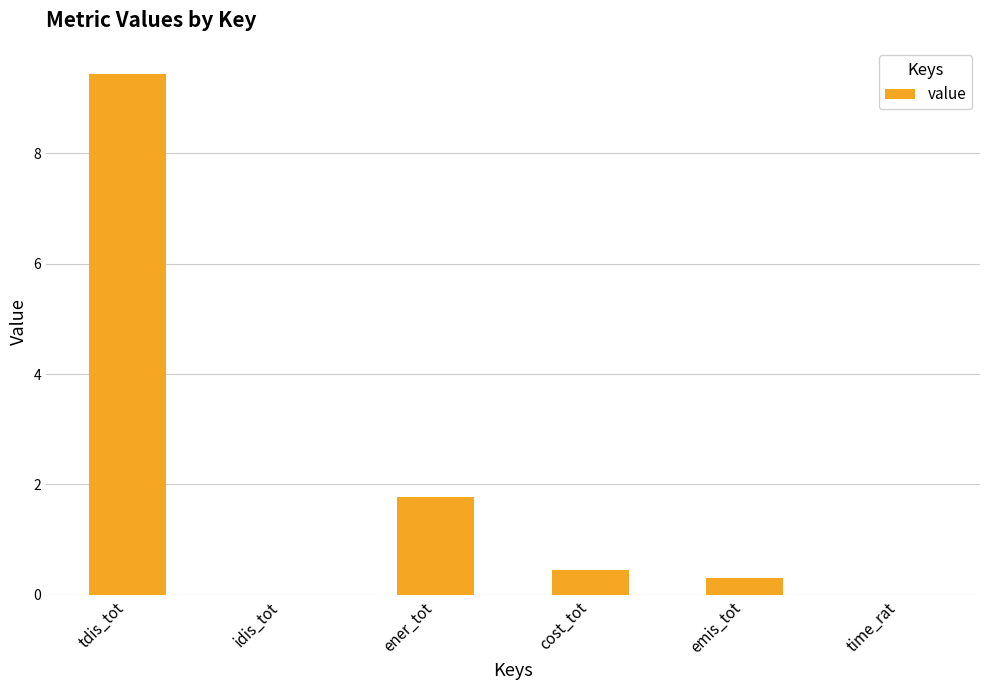

What is the greatest value displayed?

9.4